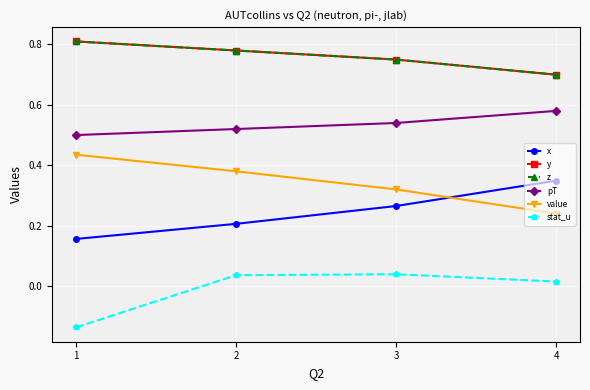

Is this an area chart (filled region under the line)?

No